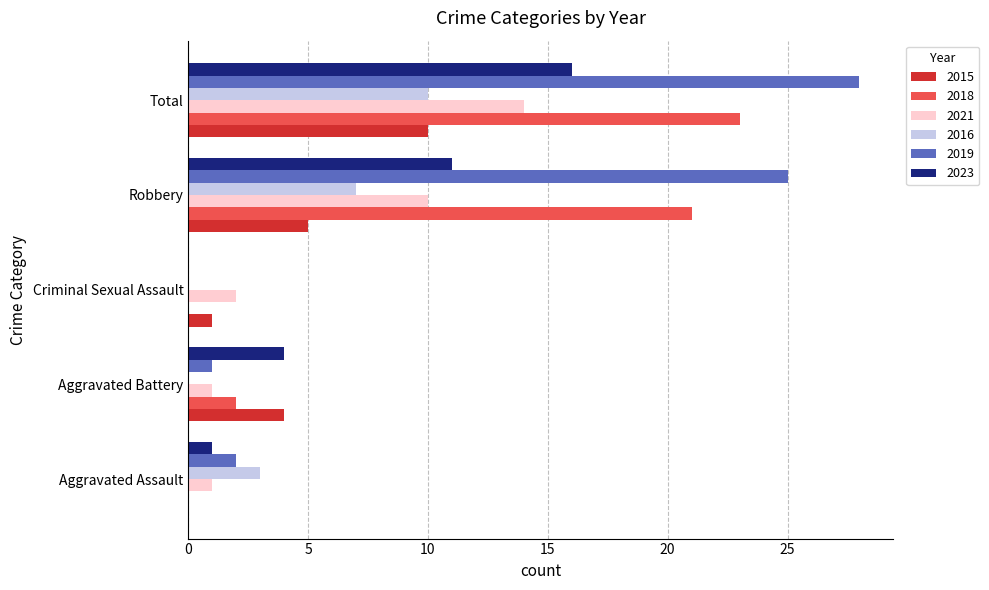

Which category has the highest value in the 2015 series?

Total